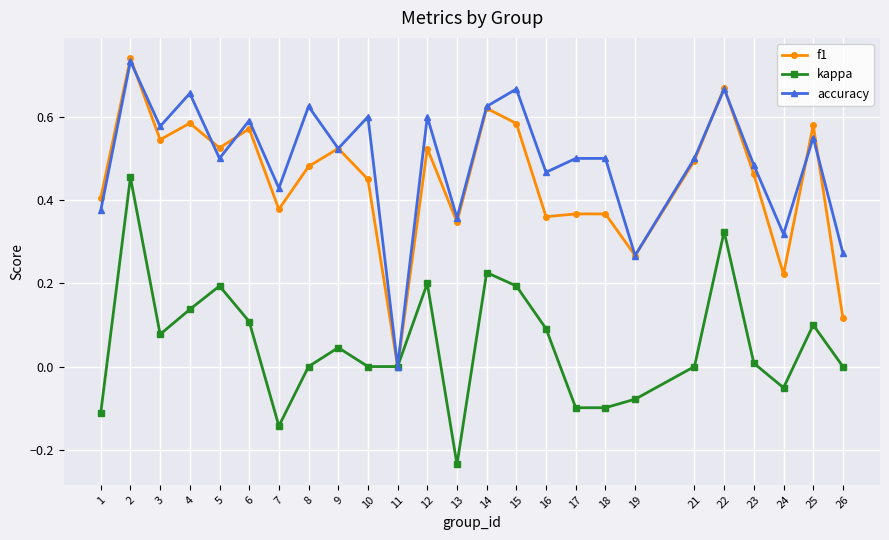

How many f1 values are between 0 and 1?

25